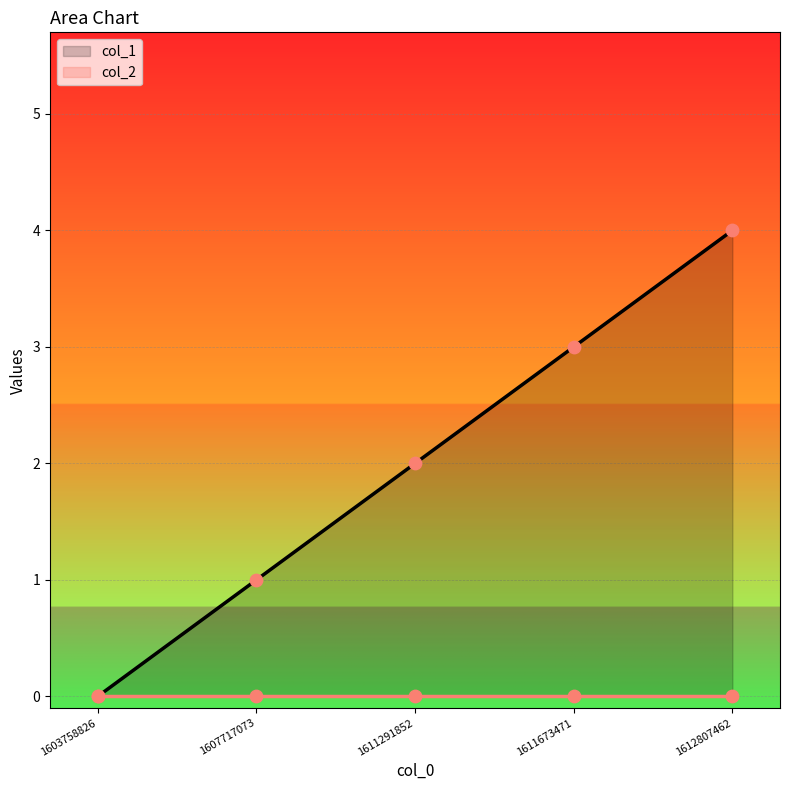

Approximately how many times larger is the value at 1607717073 compared to 1611673471?

0.3